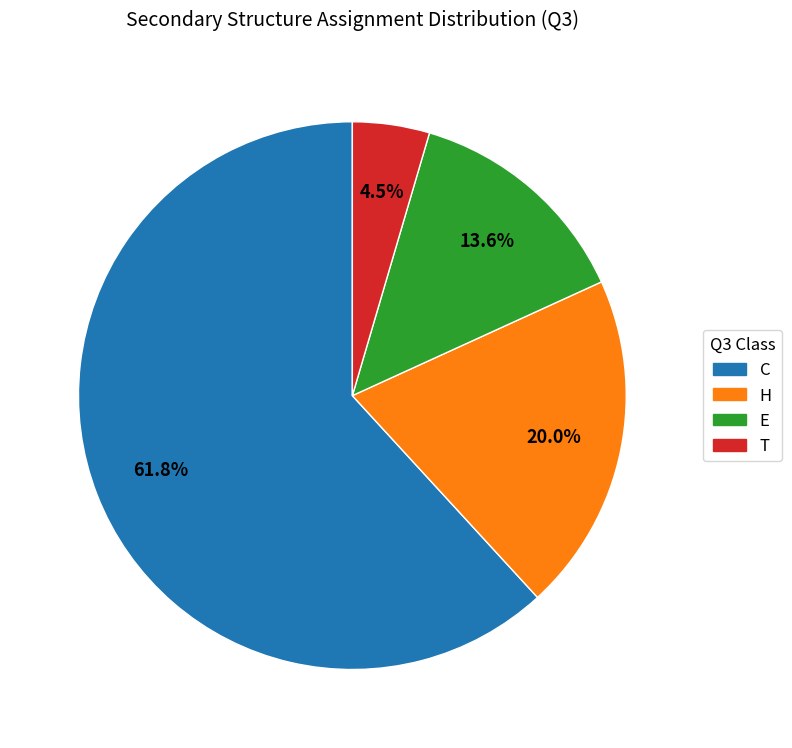

Rank the categories by value from lowest to highest.

T, E, H, C